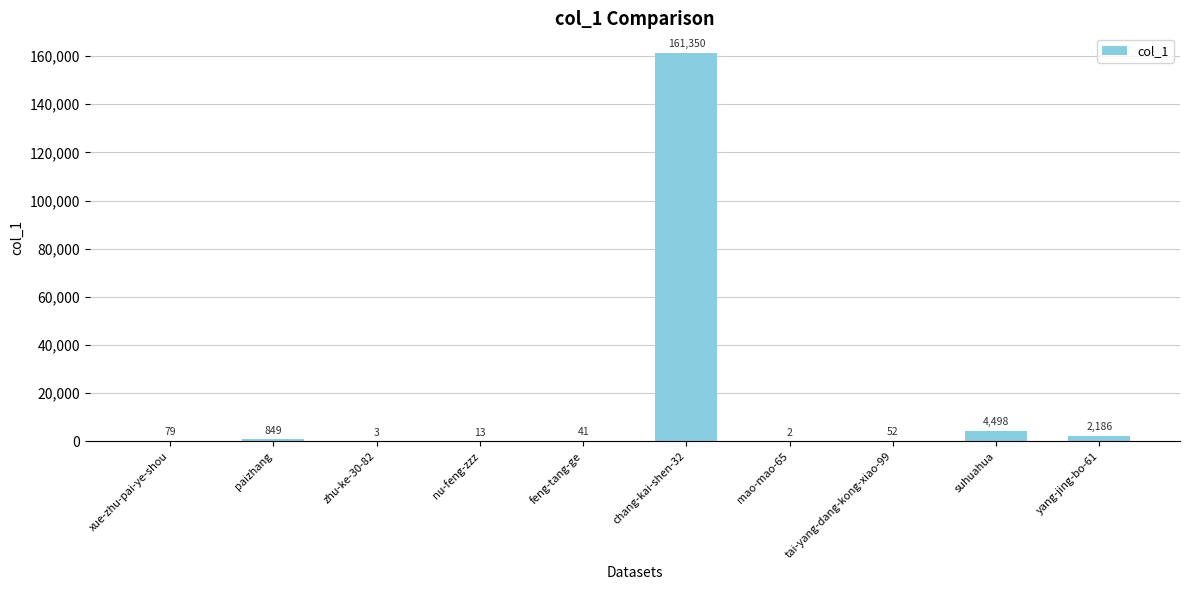

Is it true that the value at yang-jing-bo-61 is 2186?

True